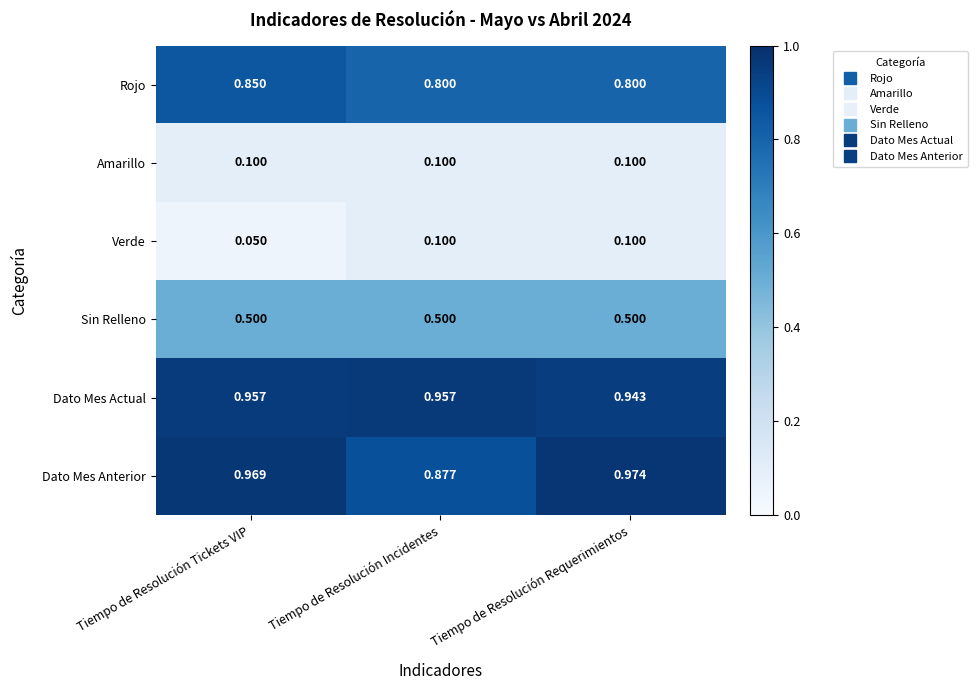

Which label corresponds to the smallest value in the chart?

Tiempo de Resolución Tickets VIP